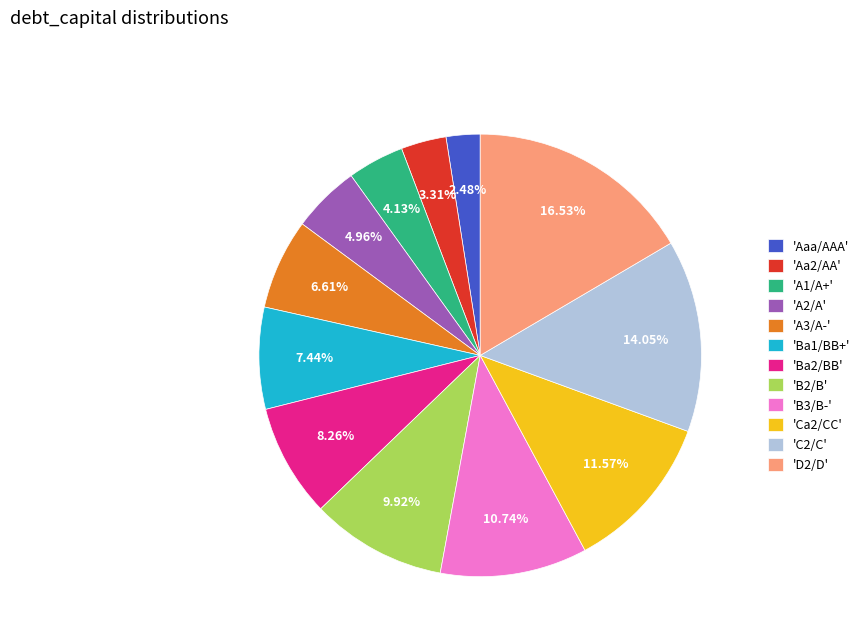

Rank the categories by value from highest to lowest.

'D2/D', 'C2/C', 'Ca2/CC', 'B3/B-', 'B2/B', 'Ba2/BB', 'Ba1/BB+', 'A3/A-', 'A2/A', 'A1/A+', 'Aa2/AA', 'Aaa/AAA'